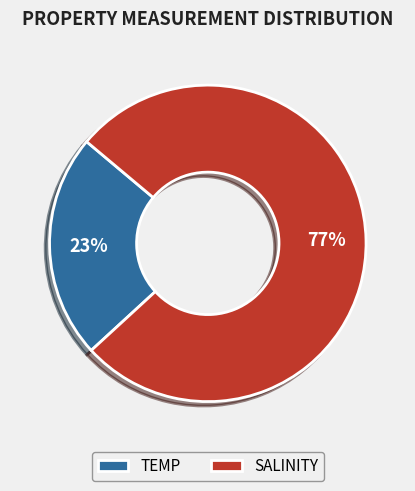

What is the ratio of the value at TEMP to the value at SALINITY?

0.3